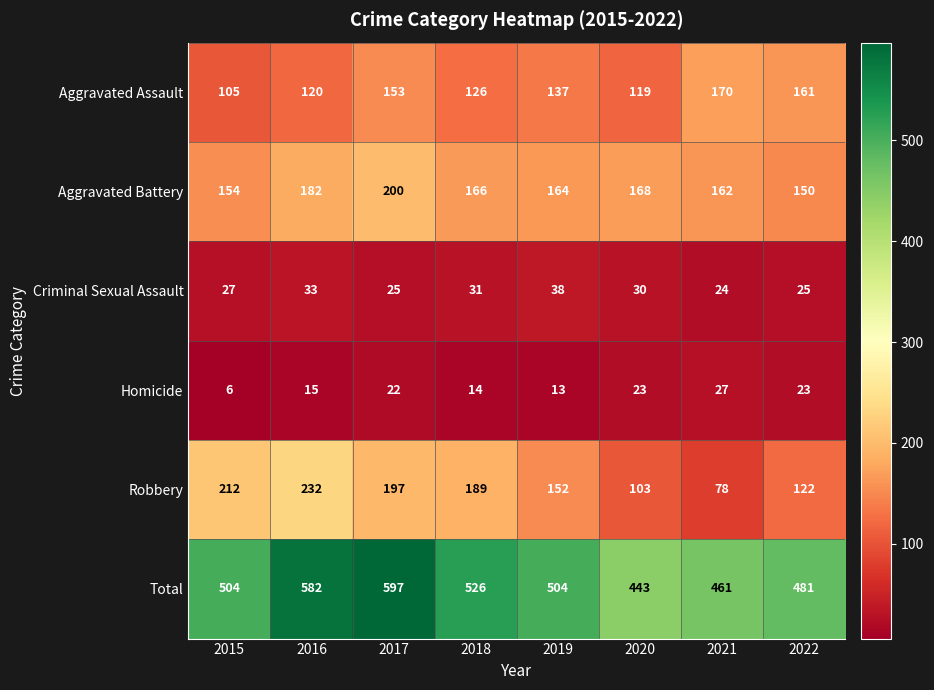

What is the smallest value displayed?

6